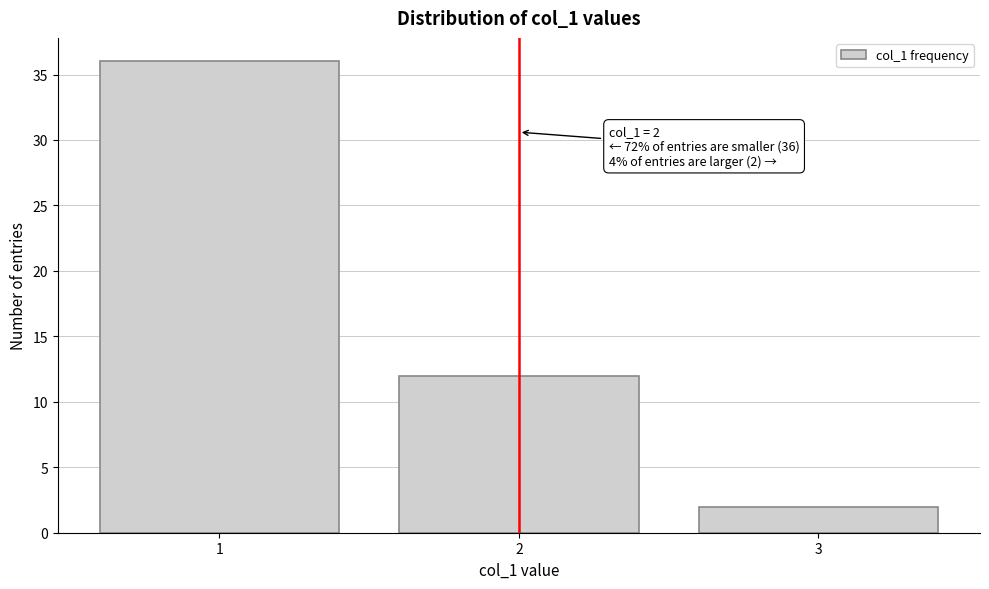

Reading right to left, what are all the values shown in this chart?

2	12	36